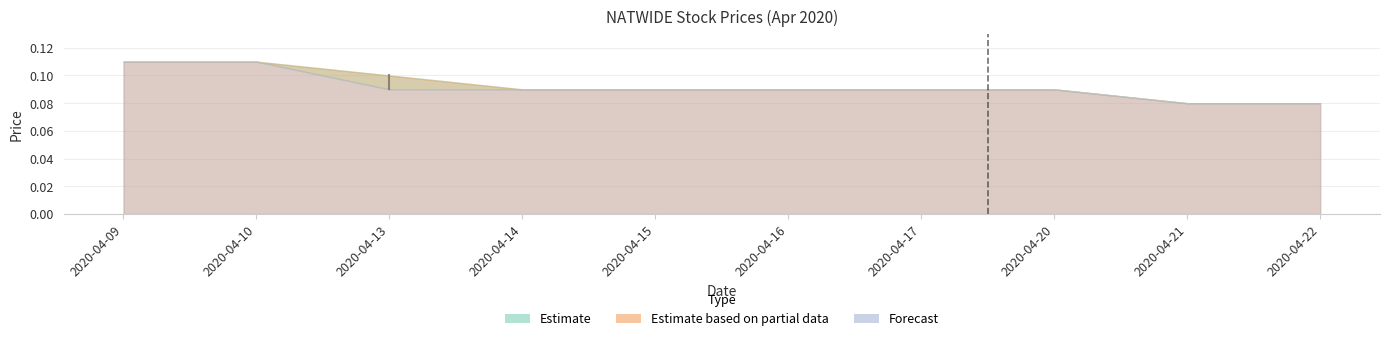

The open series shows 0.1 at 2020-04-16. True or false?

False